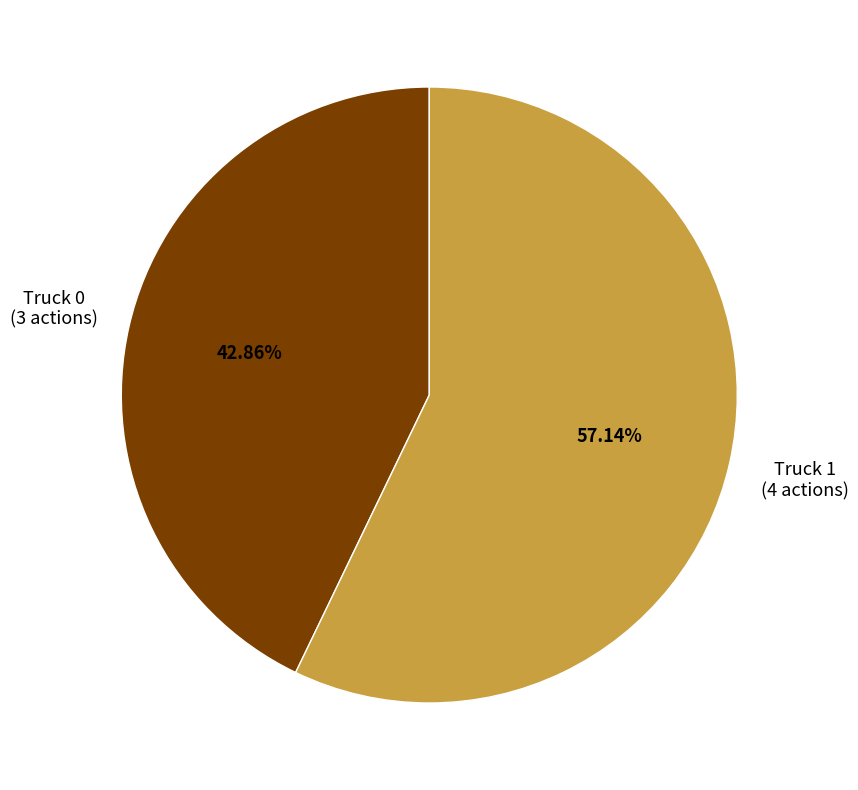

Which category accounts for the majority?

Truck 1